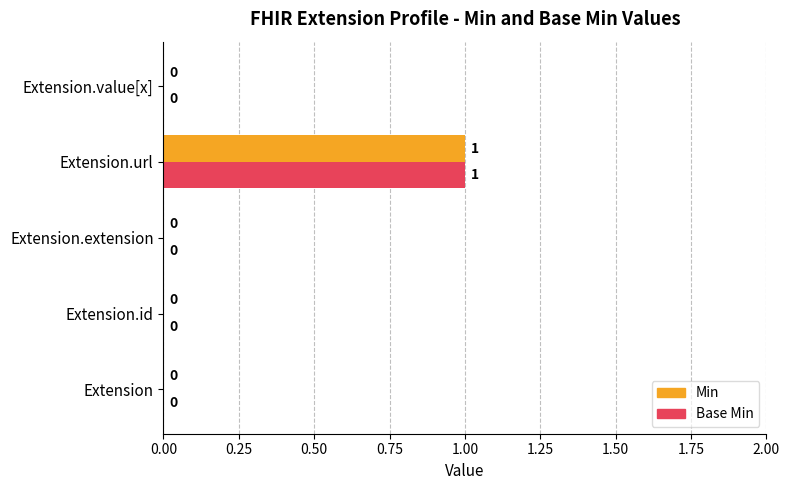

At which category is the sum across all series the highest?

Extension.url